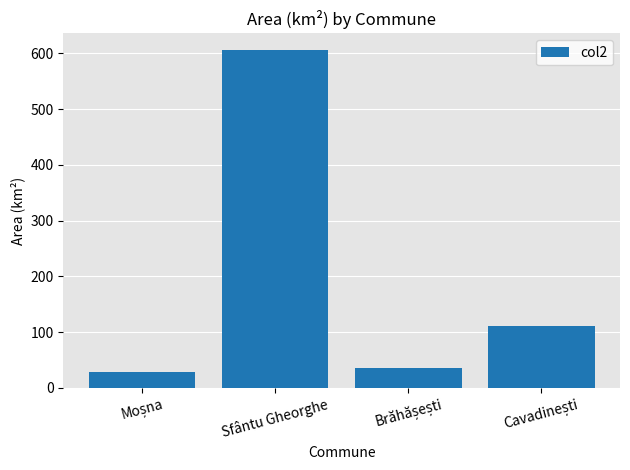

How many categories are shown in the chart?

4